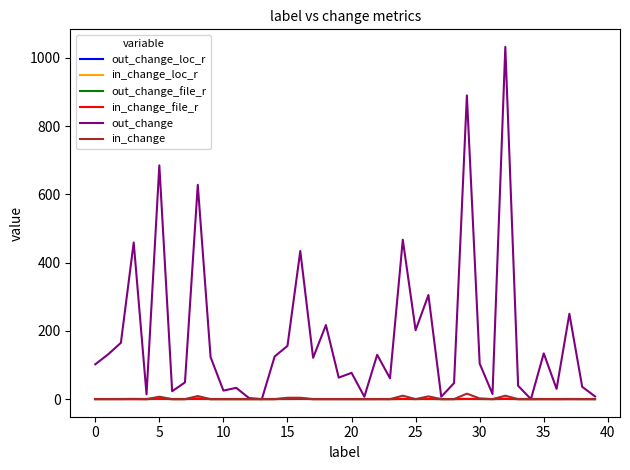

Which series has the largest range (max minus min)?

out_change